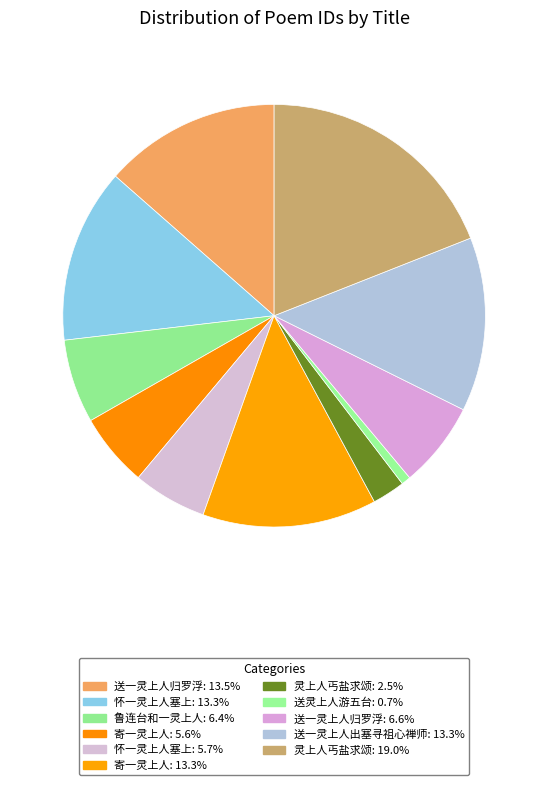

How many segments does this pie chart have?

11